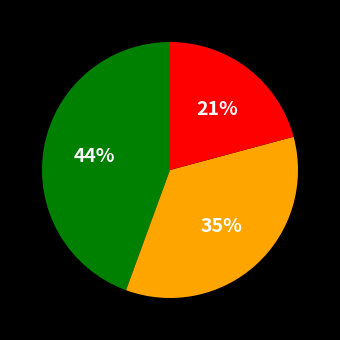

To the nearest percent, what is the average slice percentage?

33%